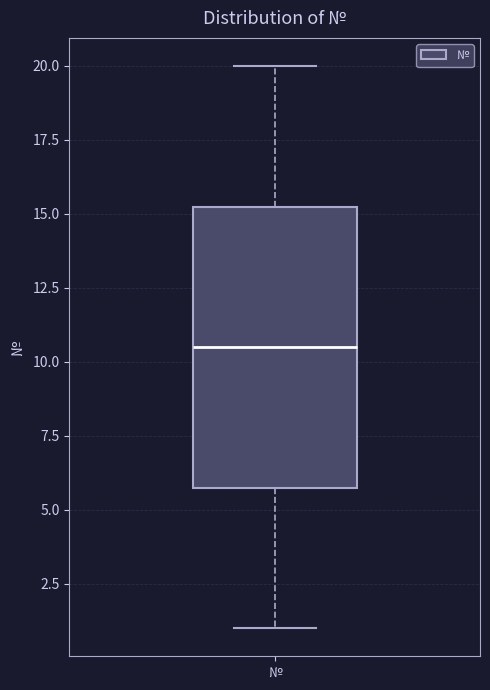

Transcribe this box plot: give where the median line is, the range the box spans, and where the two whiskers end, as read against the y-axis. The values are not printed on the chart, so give them approximately, as read against the axis.

median 10.5, box 6.0 to 15.5, whiskers 1.0 to 20.0